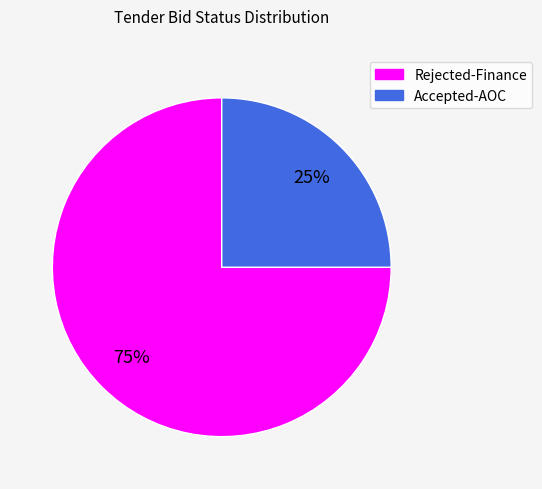

Is it true that Accepted-AOC is 33% of the pie?

False